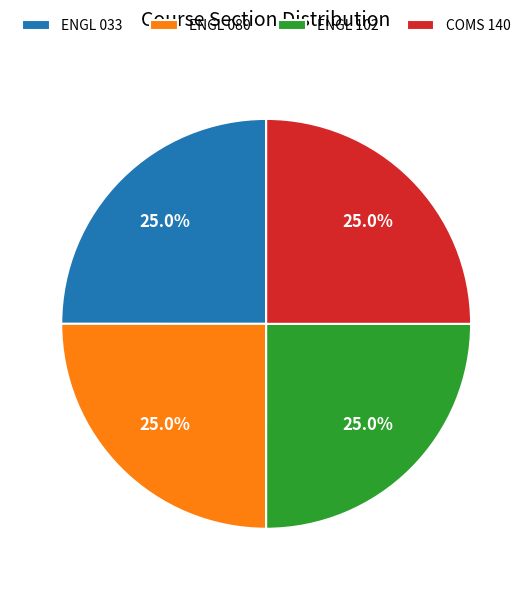

How many slices are in this pie chart?

4